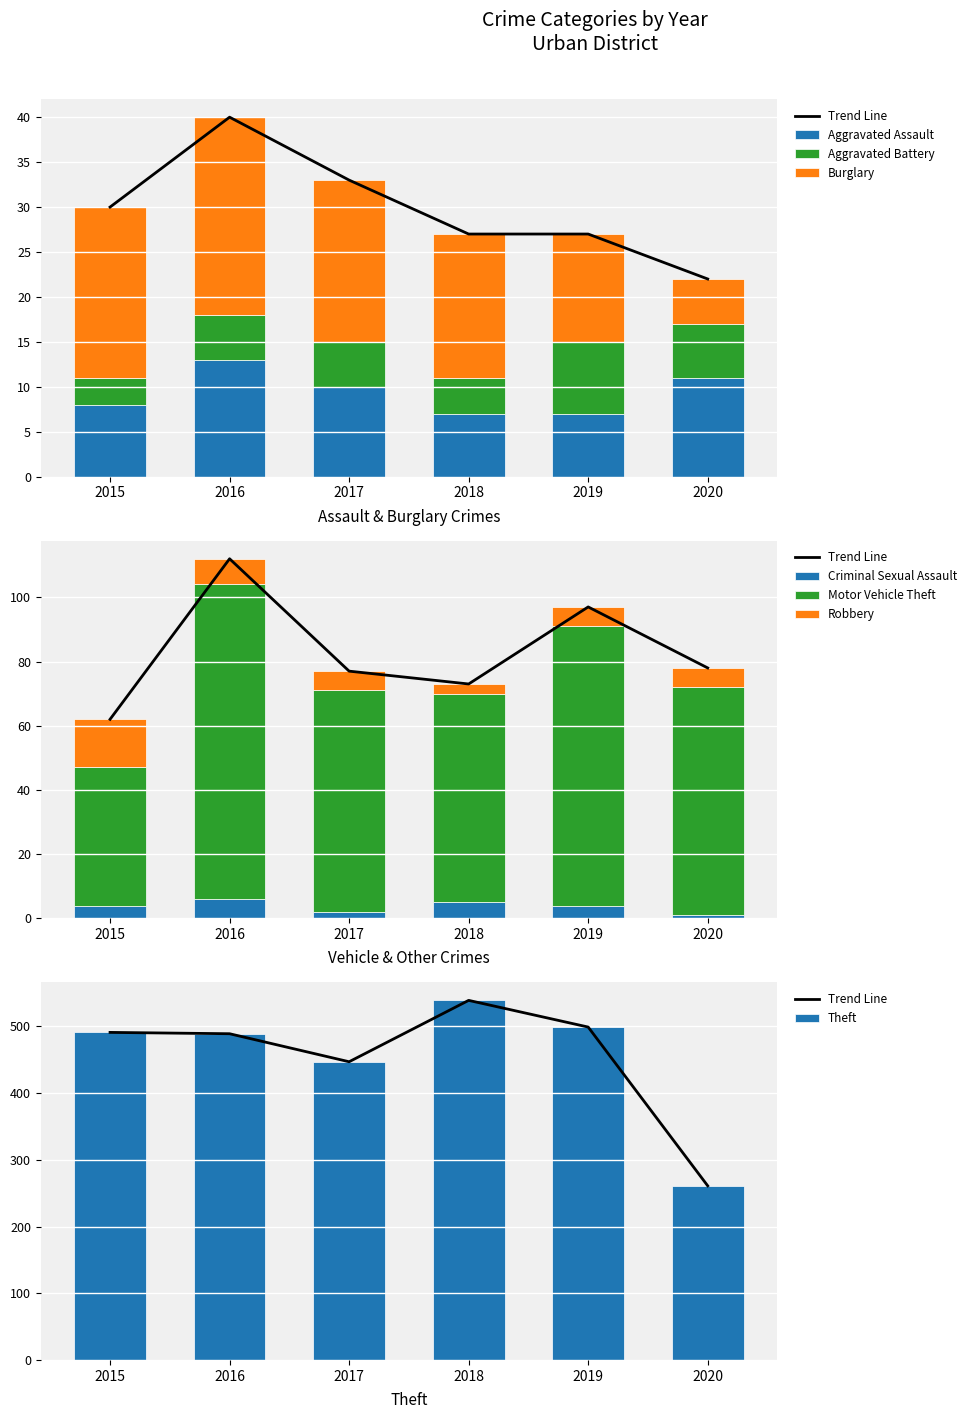

What is the difference between the 2015 values at Motor Vehicle Theft and Theft?

448